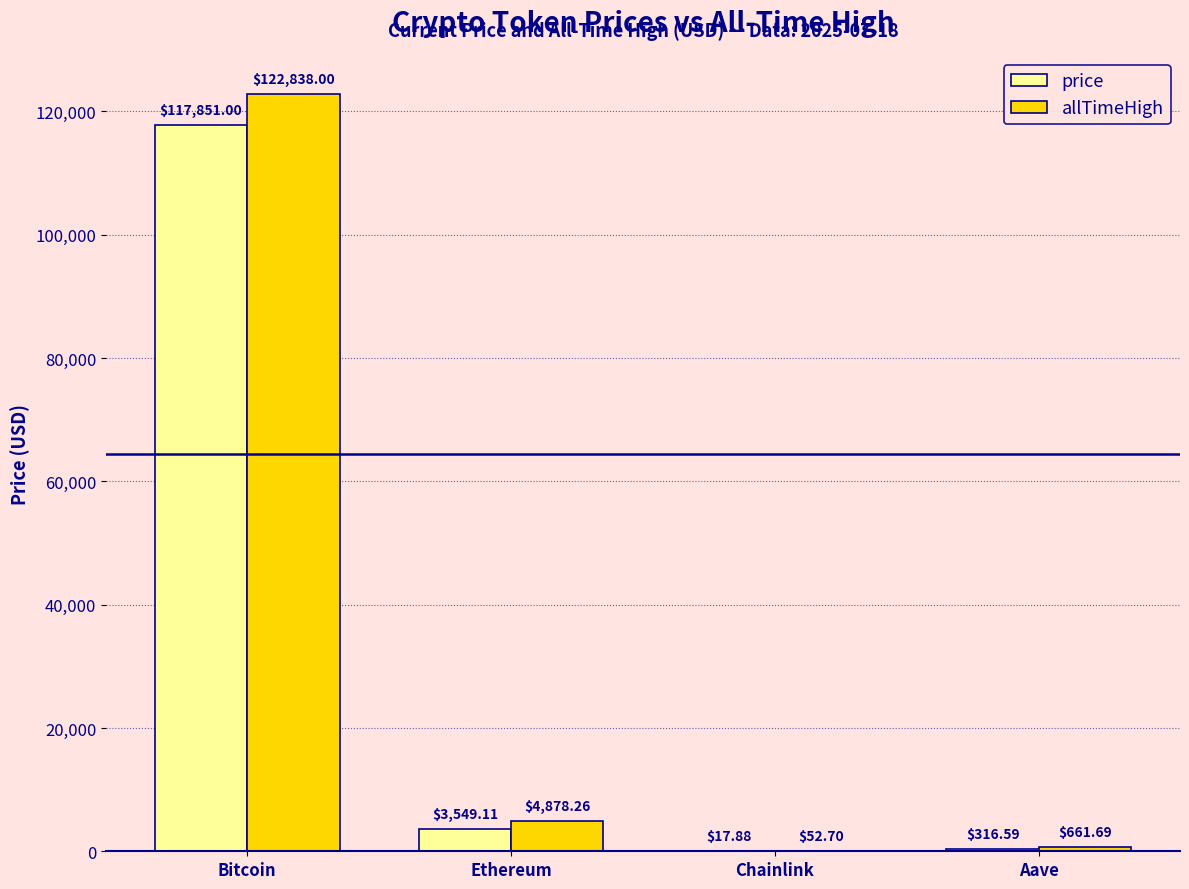

Which series has the largest total across all categories?

allTimeHigh